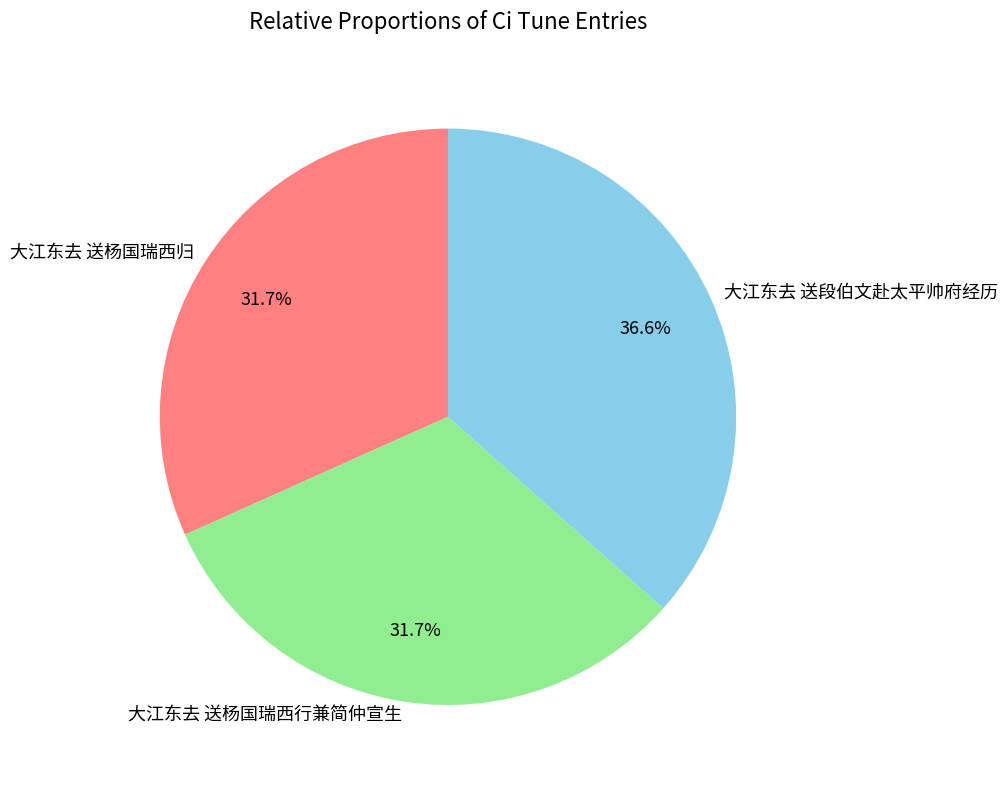

Which slice is the largest?

大江东去 送段伯文赴太平帅府经历